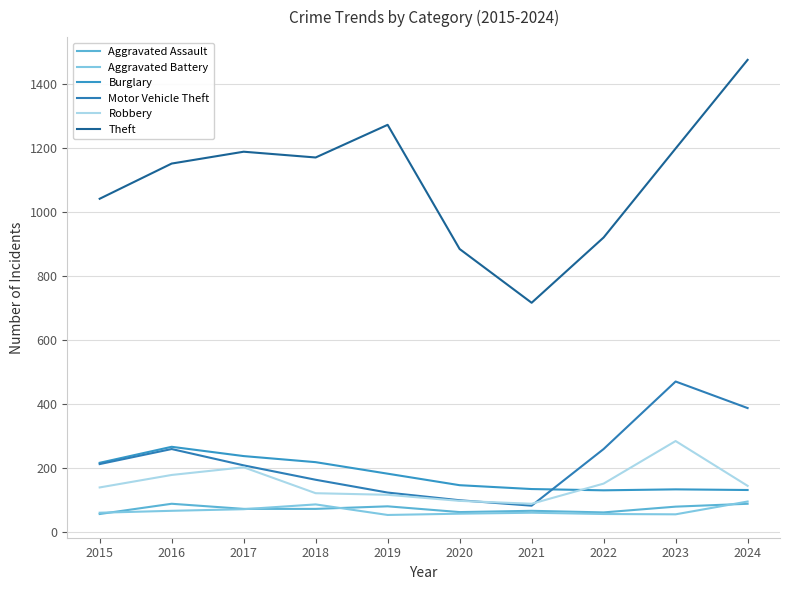

At 2024, list the series in order from largest to smallest.

Theft, Motor Vehicle Theft, Robbery, Burglary, Aggravated Battery, Aggravated Assault